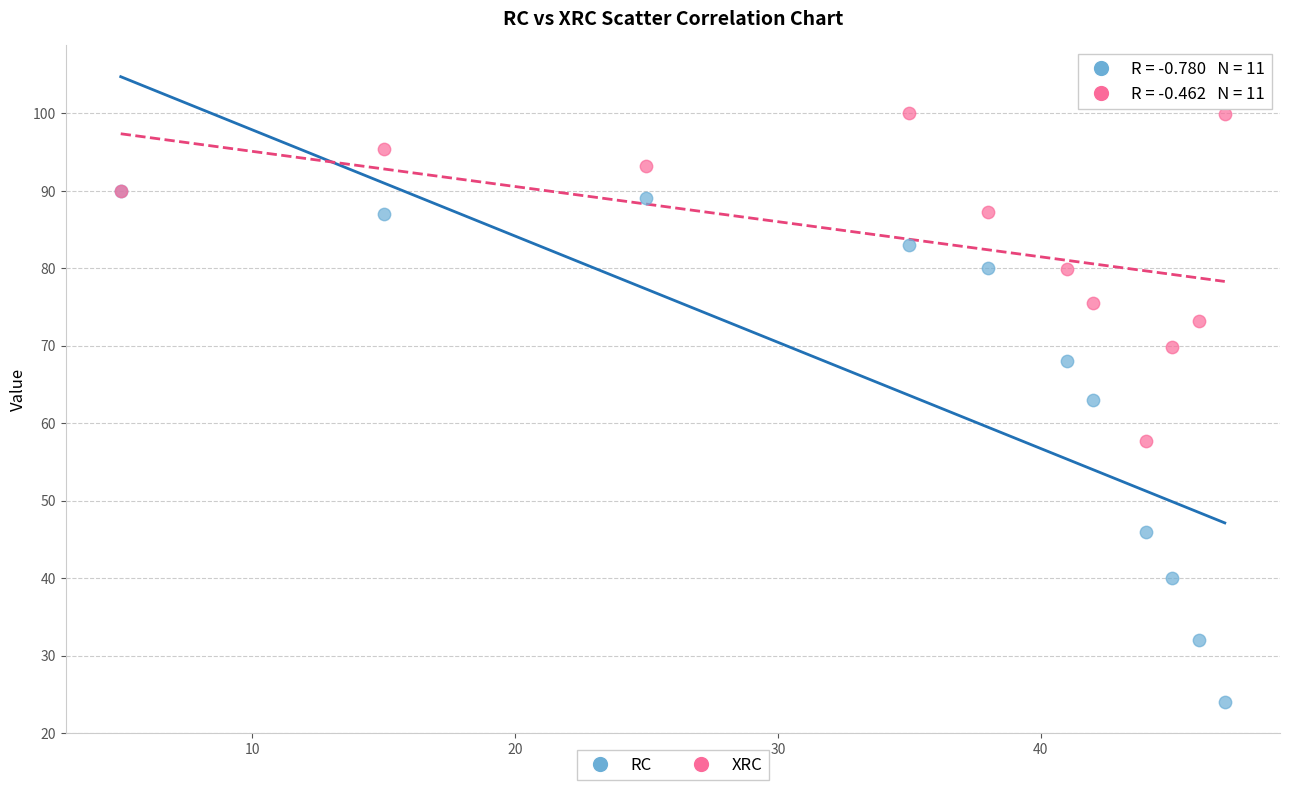

Across all series, what Y value is closest to 62?

63.0